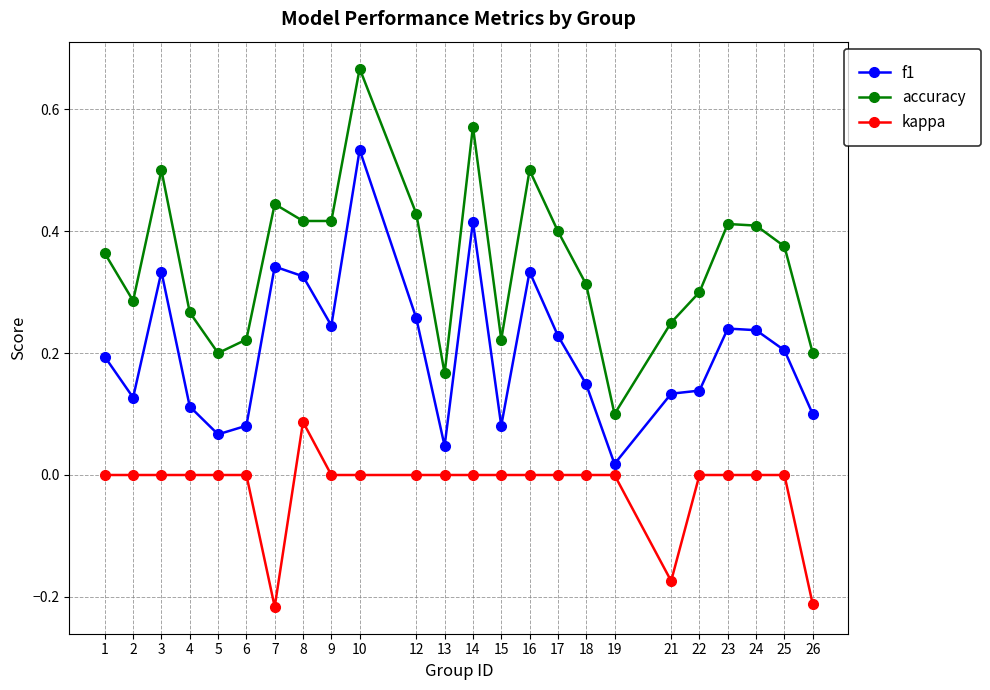

At which category is the sum across all series the highest?

10